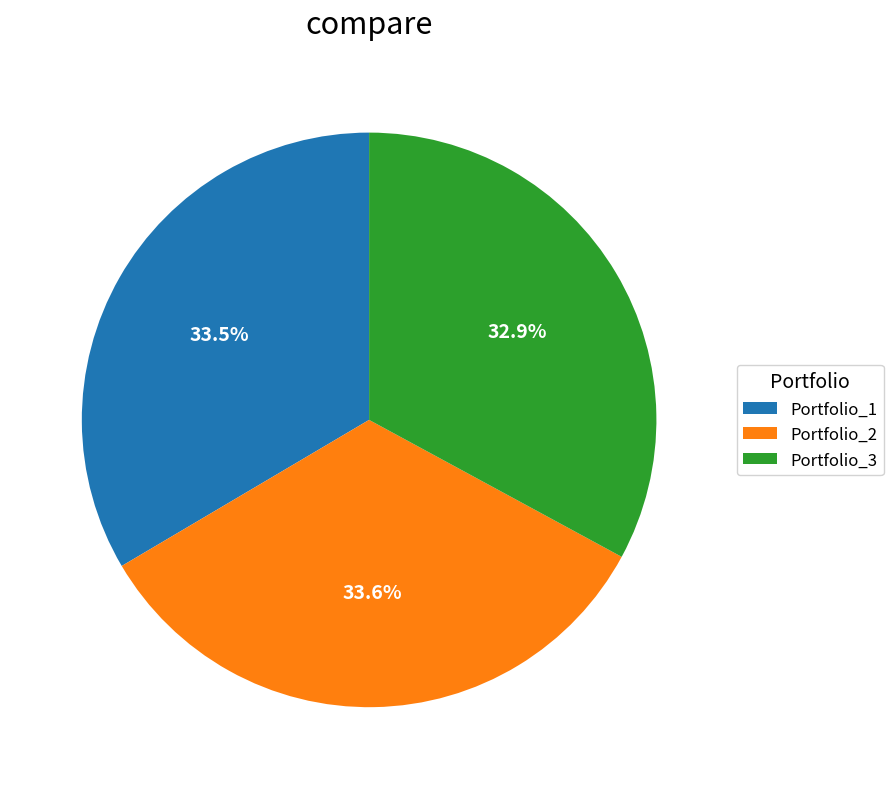

Which category has the smallest portion of the pie?

Portfolio_3